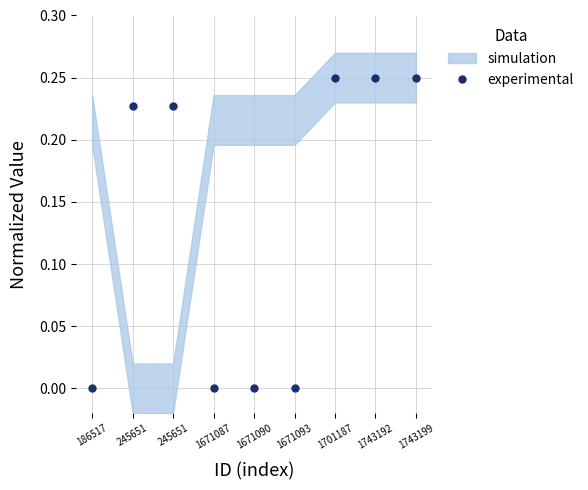

Reading left to right, extract all data points from this chart.

0.0	0.2	0.2	0.0	0.0	0.0	0.2	0.2	0.2